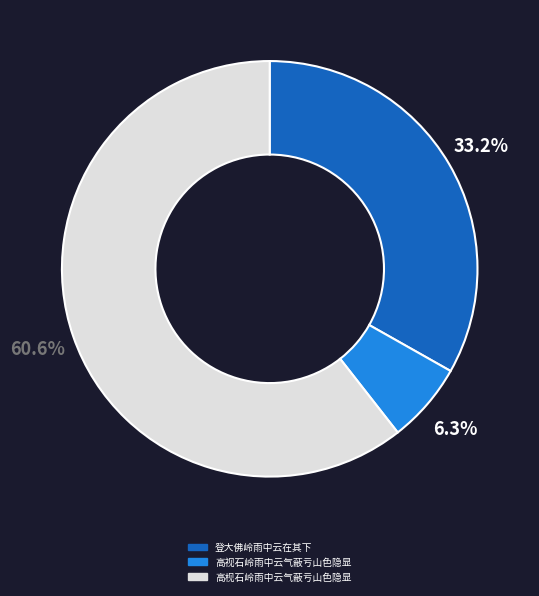

Count the number of slices in the pie.

3